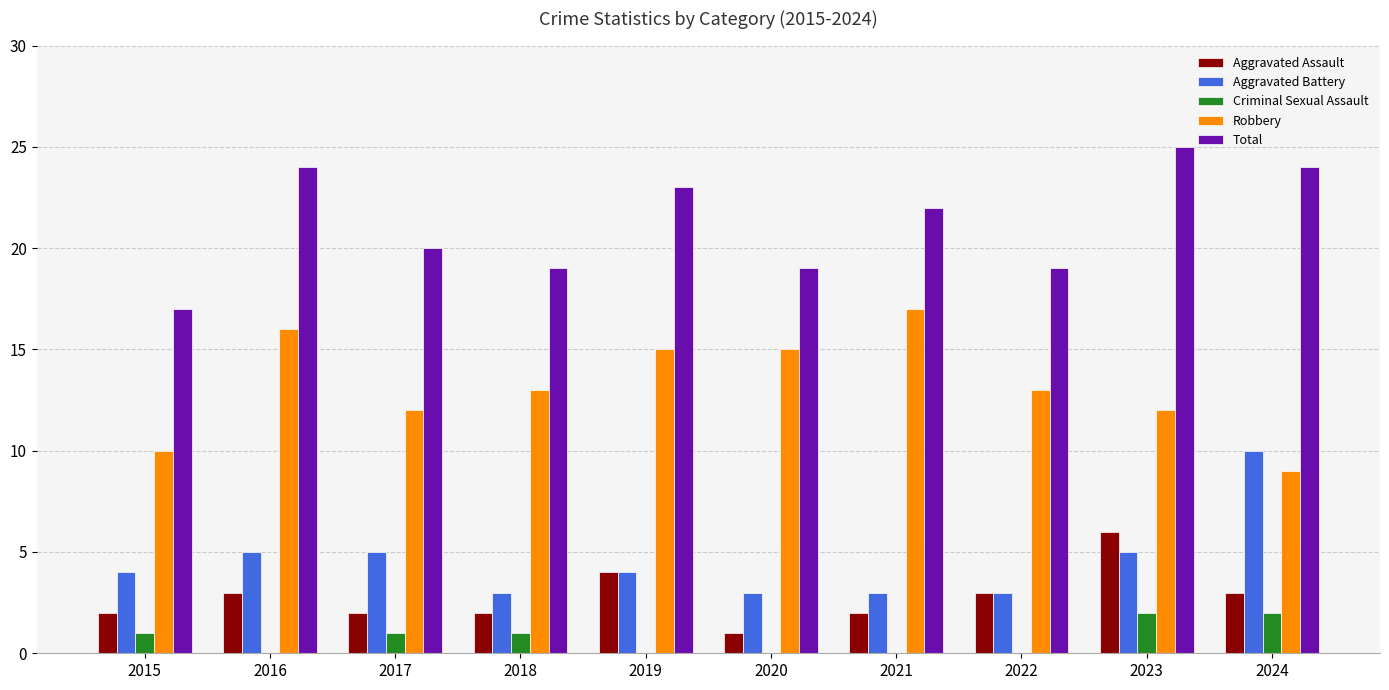

True or false: Aggravated Assault has a value of 2 at 2019.

False